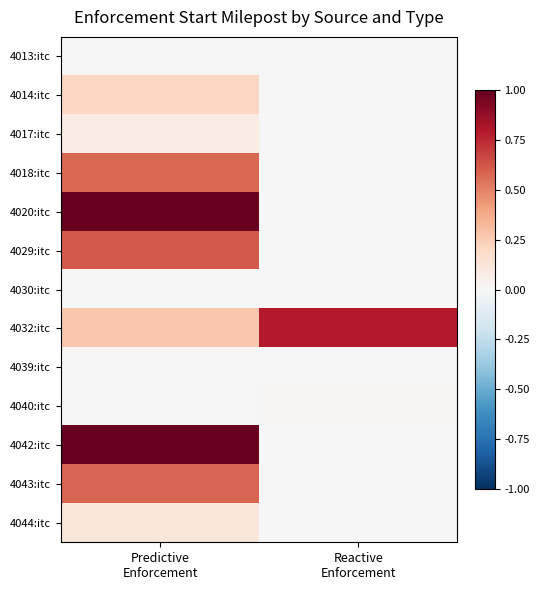

What is the total value across all series at Predictive
Enforcement?

4.4